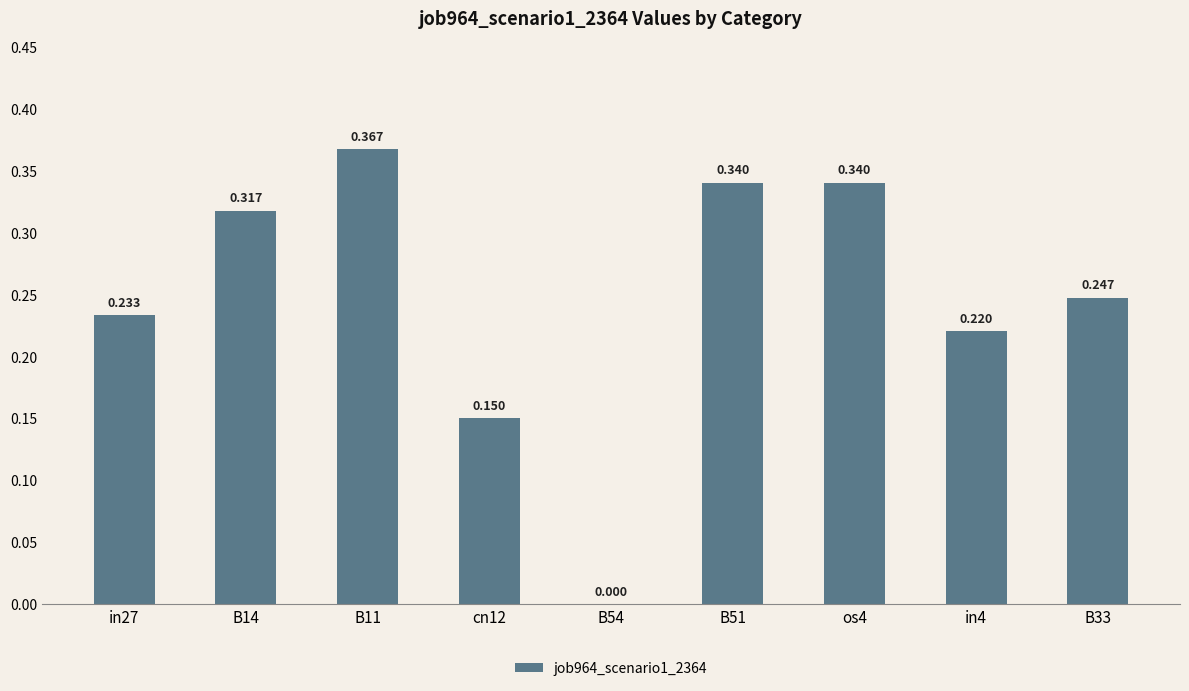

Reading right to left, what are all the values shown in this chart?

B33=0.2	in4=0.2	os4=0.3	B51=0.3	B54=0.0	cn12=0.2	B11=0.4	B14=0.3	in27=0.2